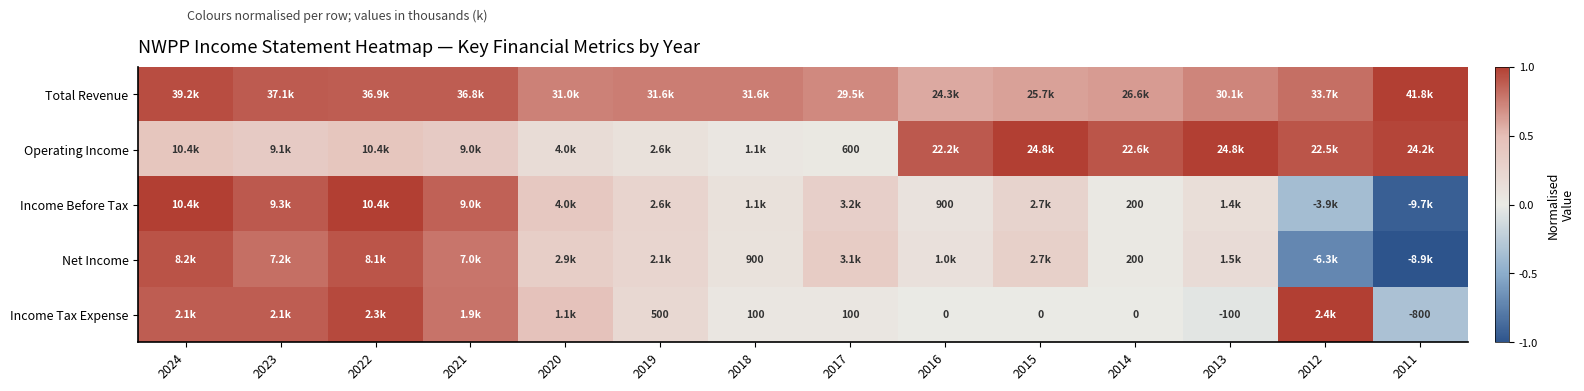

What is the average value of the Operating Income series?

0.5